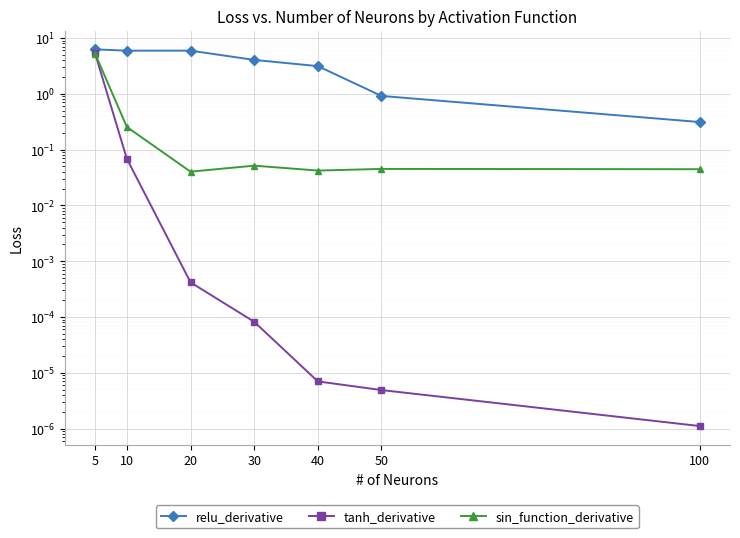

Count the number of categories in the chart.

7